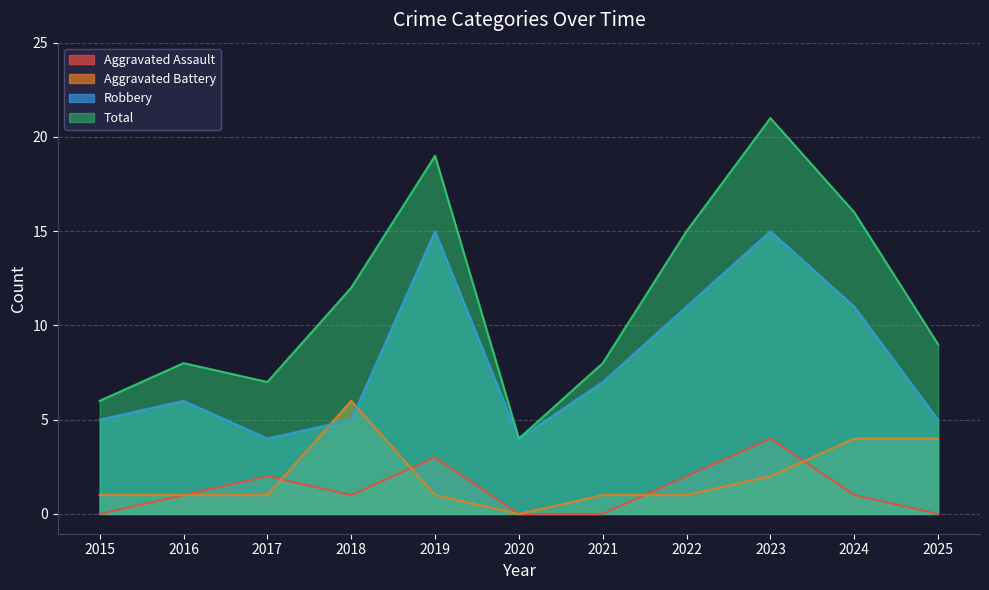

Between 2017 and 2021, which is larger?

2017